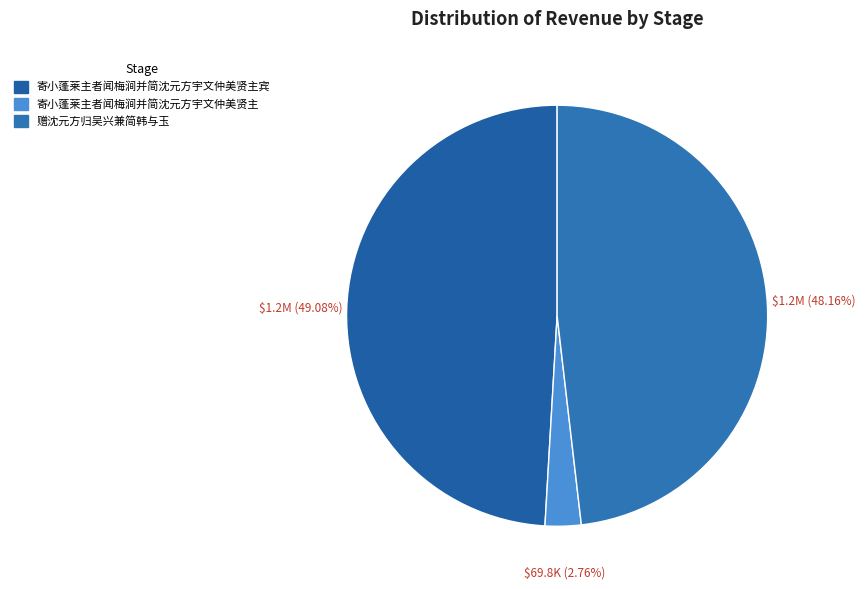

What is the smallest slice in the pie chart?

寄小蓬莱主者闻梅涧并简沈元方宇文仲美贤主